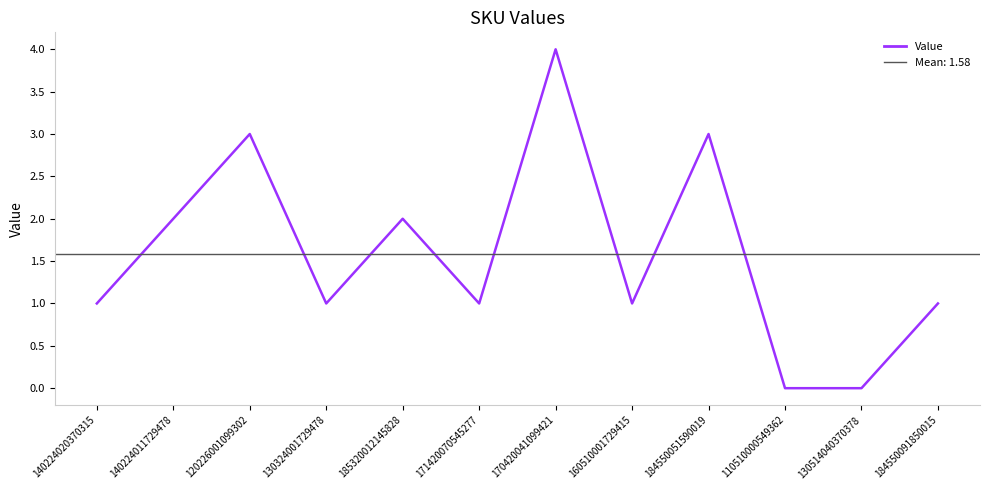

True or false: the data shows 5 at 184550051590019.

False